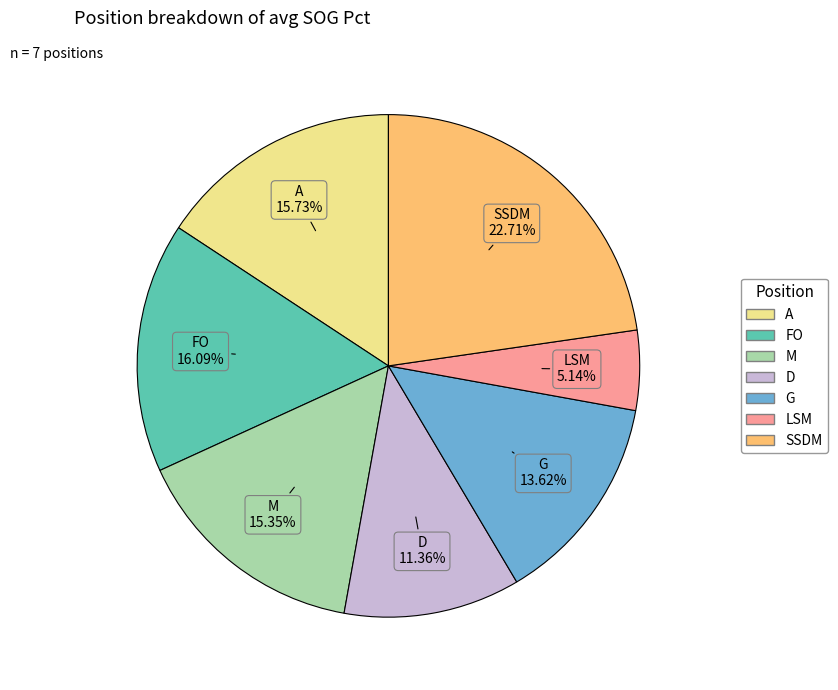

What is the ratio of the value at G to the value at SSDM?

0.6